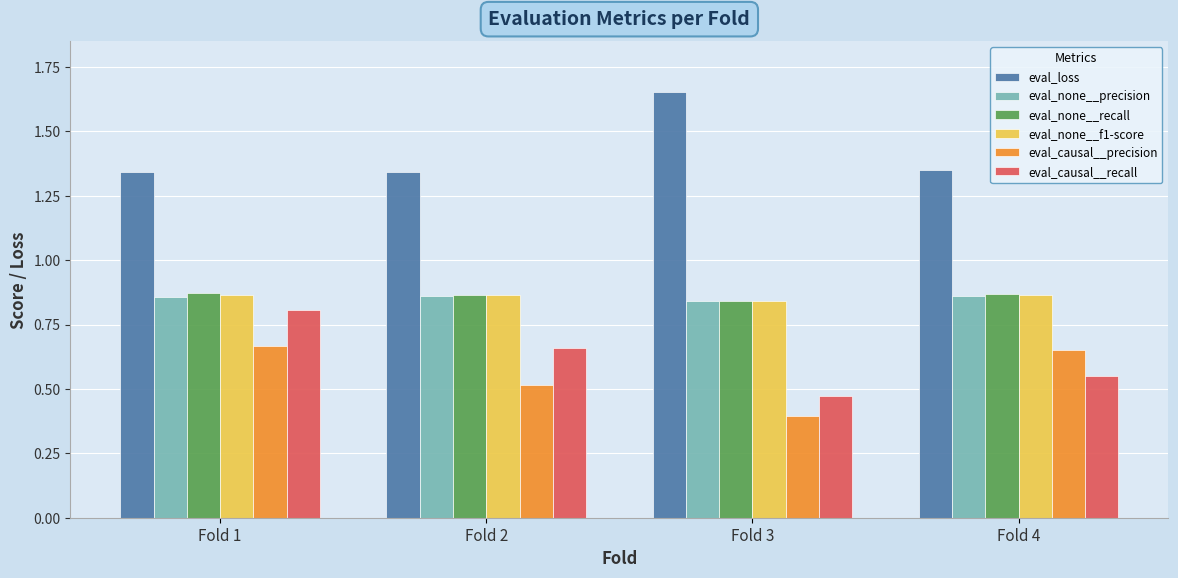

What is the total value across all series at Fold 2?

5.1